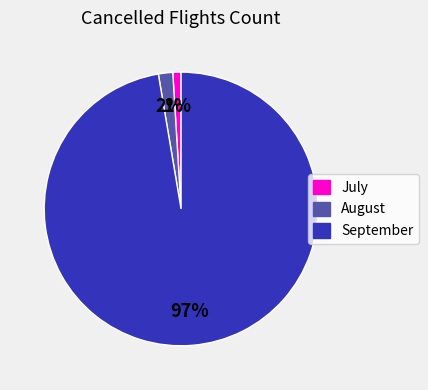

Rank the categories by value from lowest to highest.

July, August, September